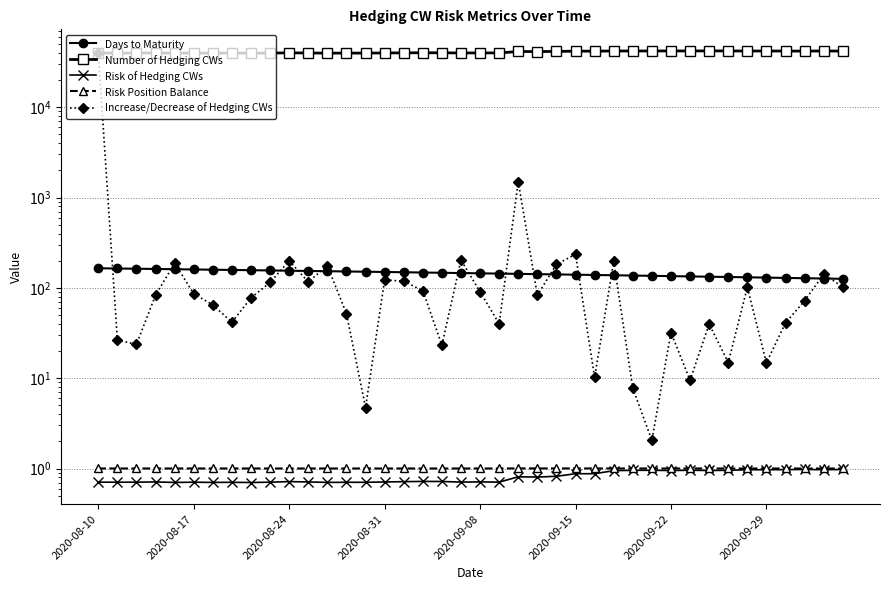

What is the sum of all Risk of Hedging CWs values?

32.3